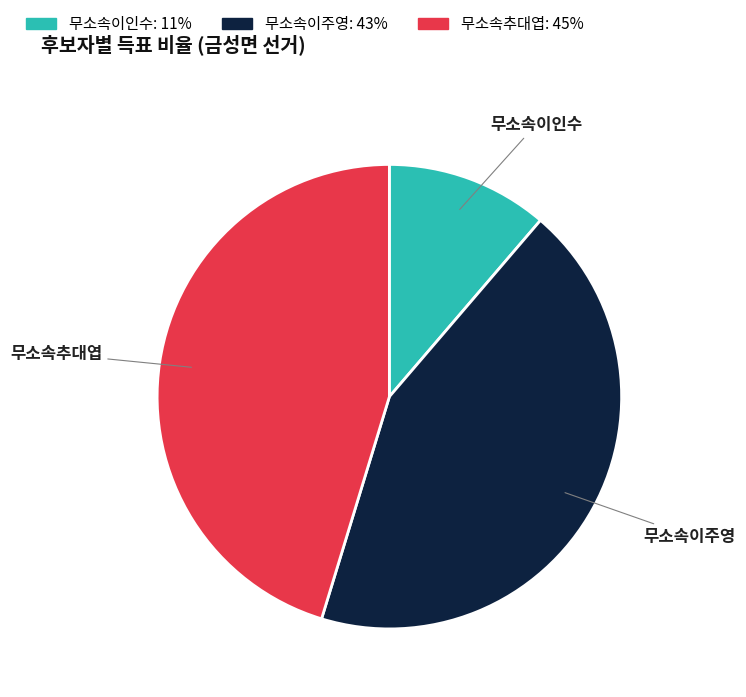

Which slice is the smallest?

무소속이인수